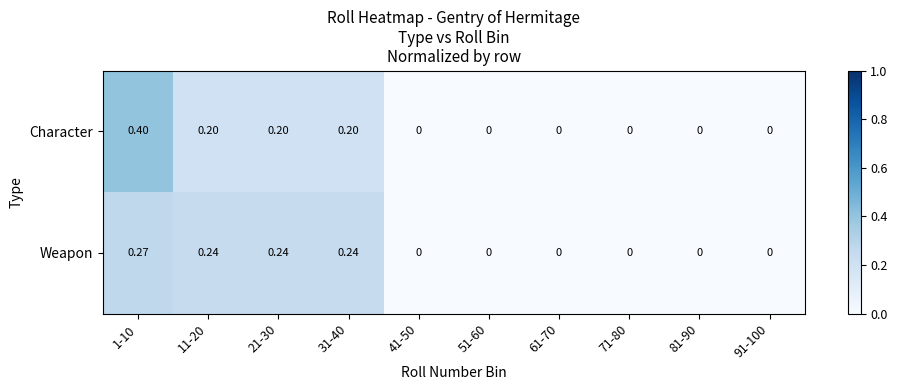

Is the value of Weapon at 61-70 greater than the value of Character at 21-30?

No